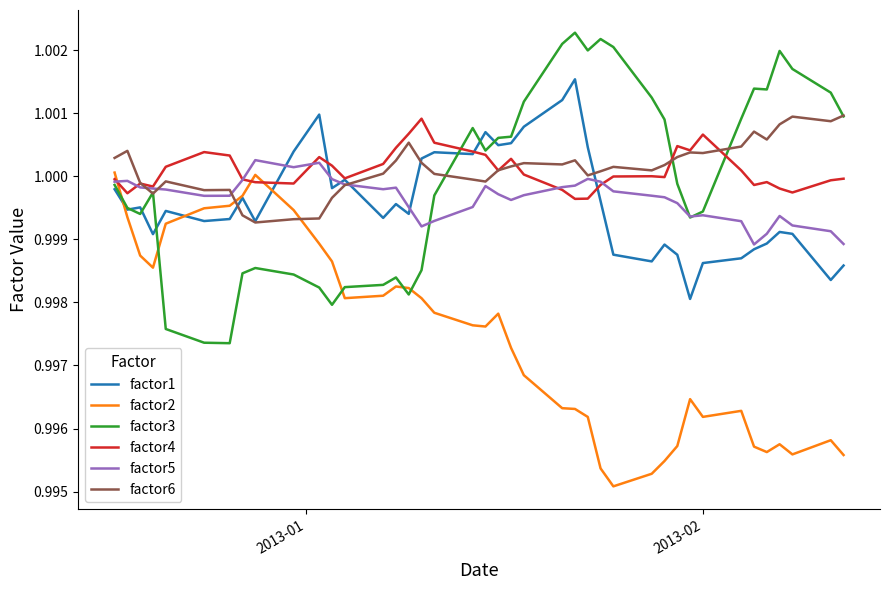

After their last crossing, which series has the higher values: factor2 or factor6?

factor6